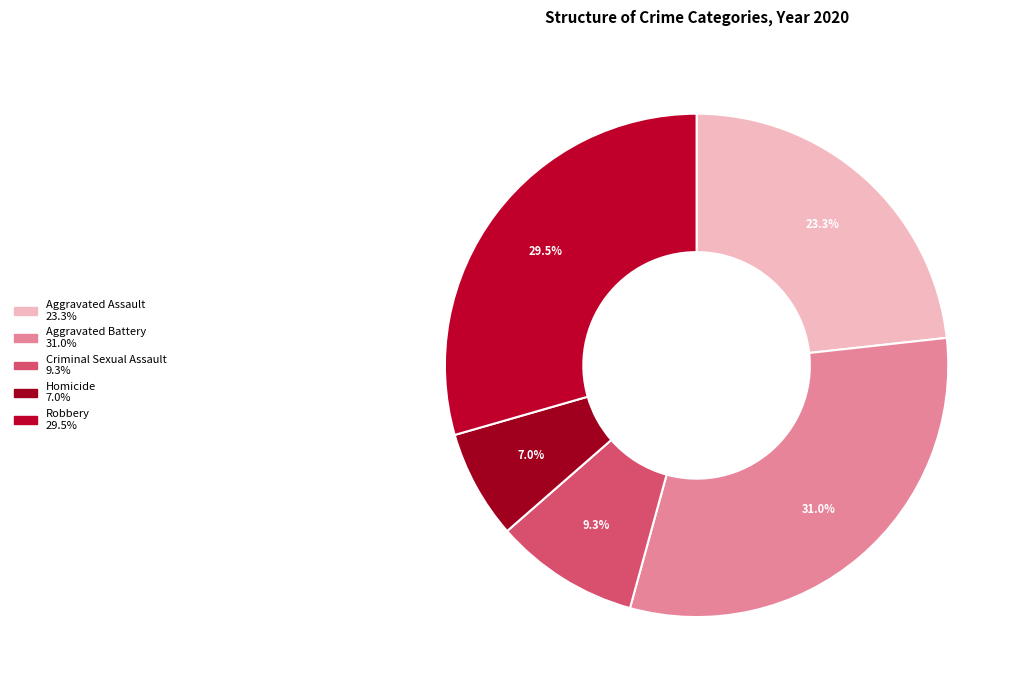

To the nearest percent, what percentage of the pie is Homicide?

7%